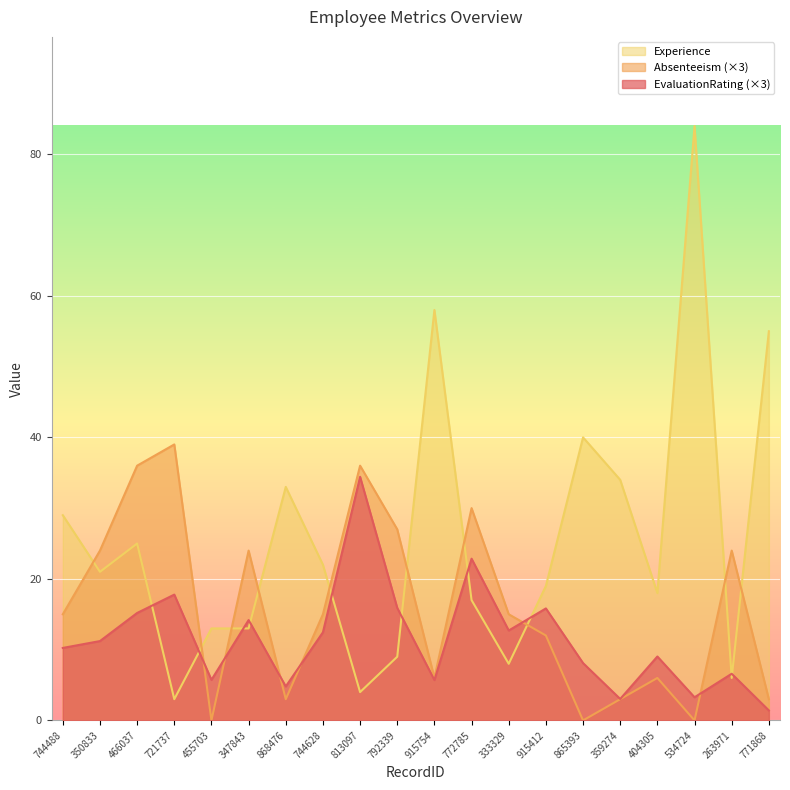

True or false: Experience has a value of 40.0 at 865393.

True